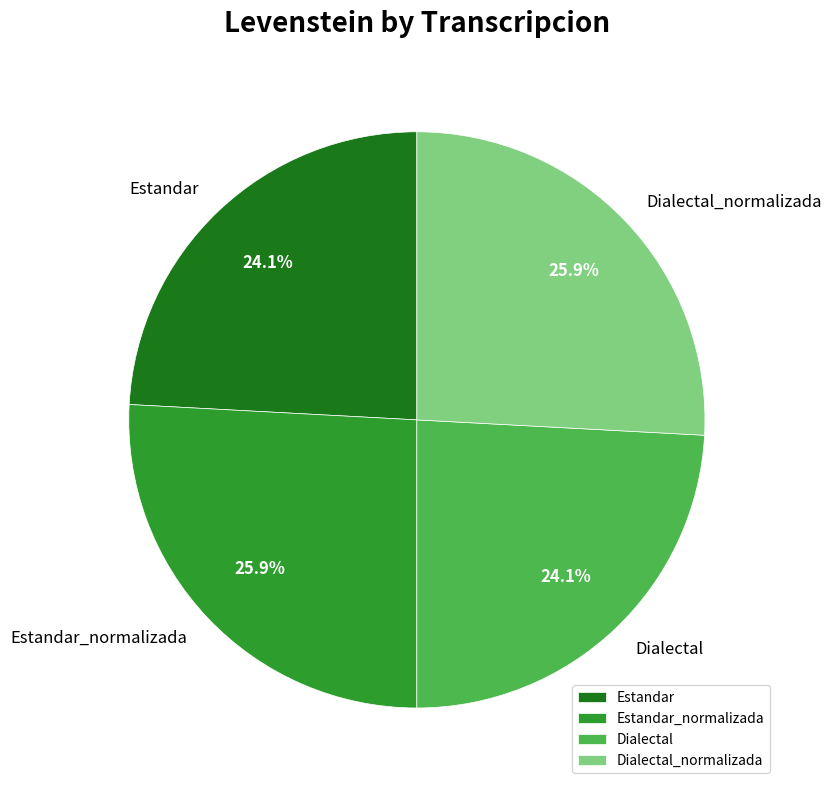

True or false: Estandar accounts for 19% of the total.

False